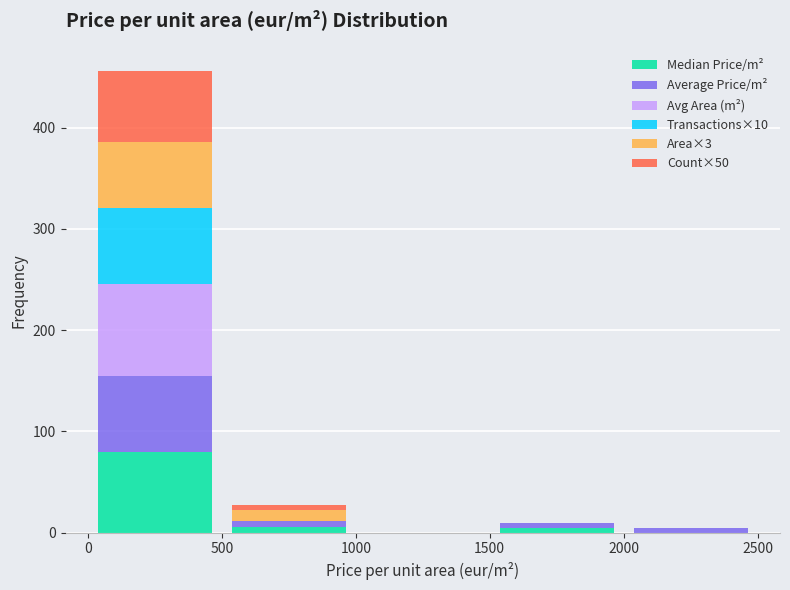

Which range on the x-axis has the tallest stacked bar (by total height)?

0 to 500